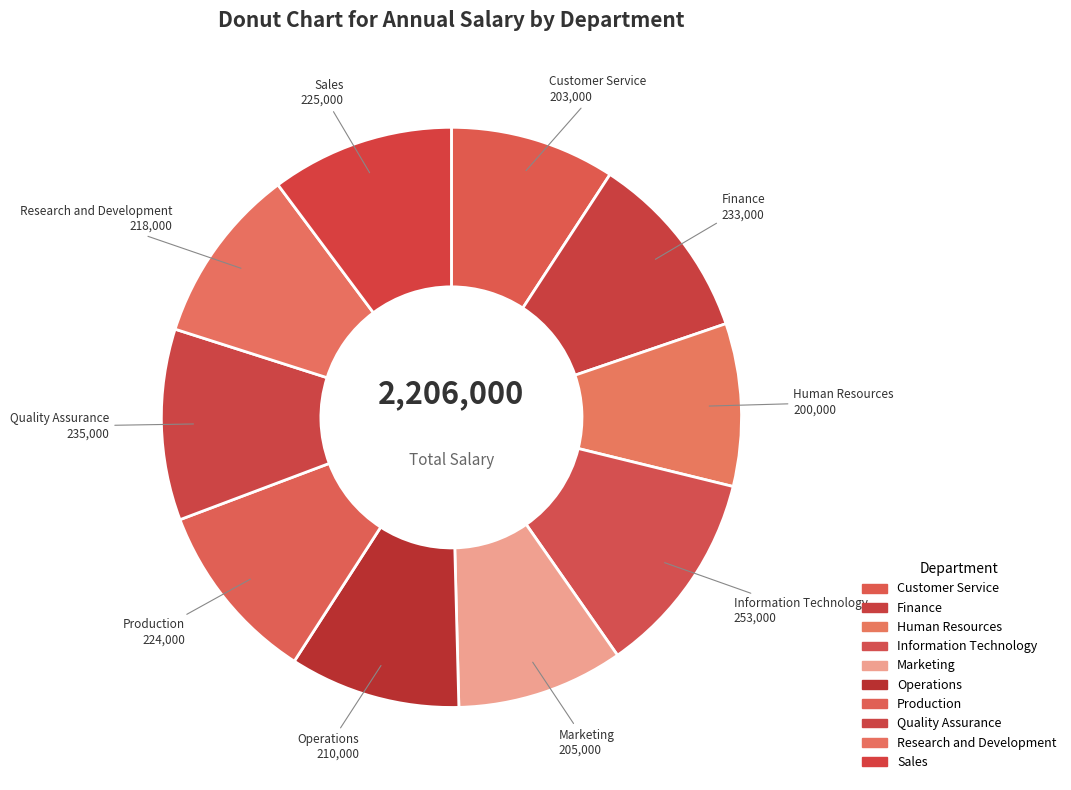

True or false: Finance accounts for 11% of the total.

True